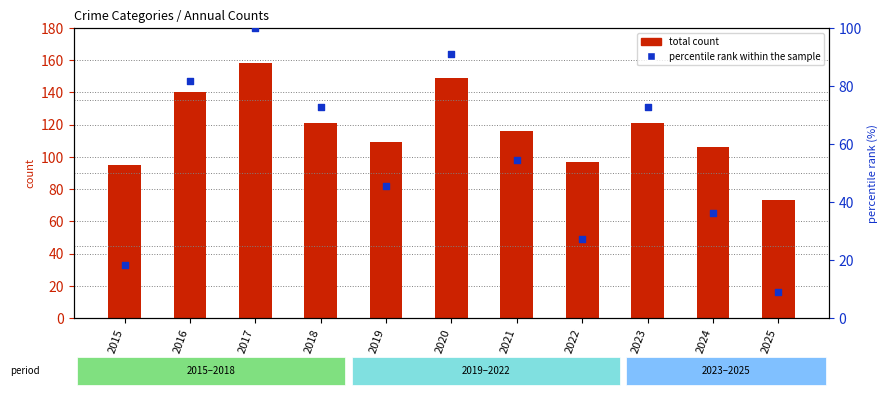

What are all the series names shown in the legend?

total count, percentile rank within the sample